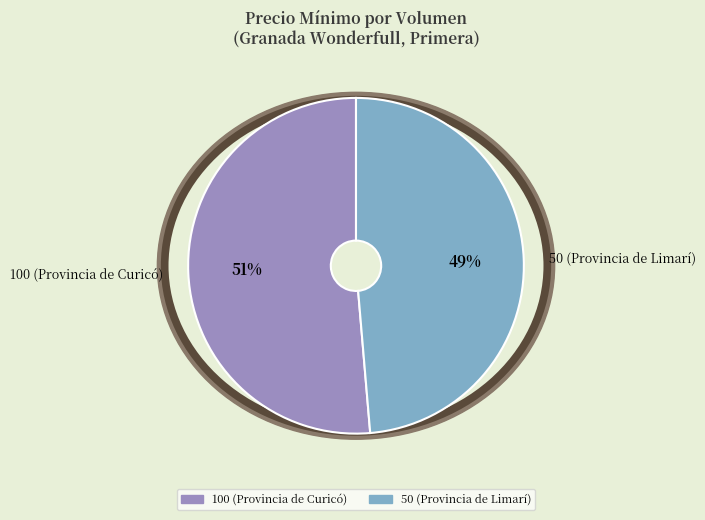

Do 50 (Provincia de Limarí) and 100 (Provincia de Curicó) together represent more than half of the pie?

Yes